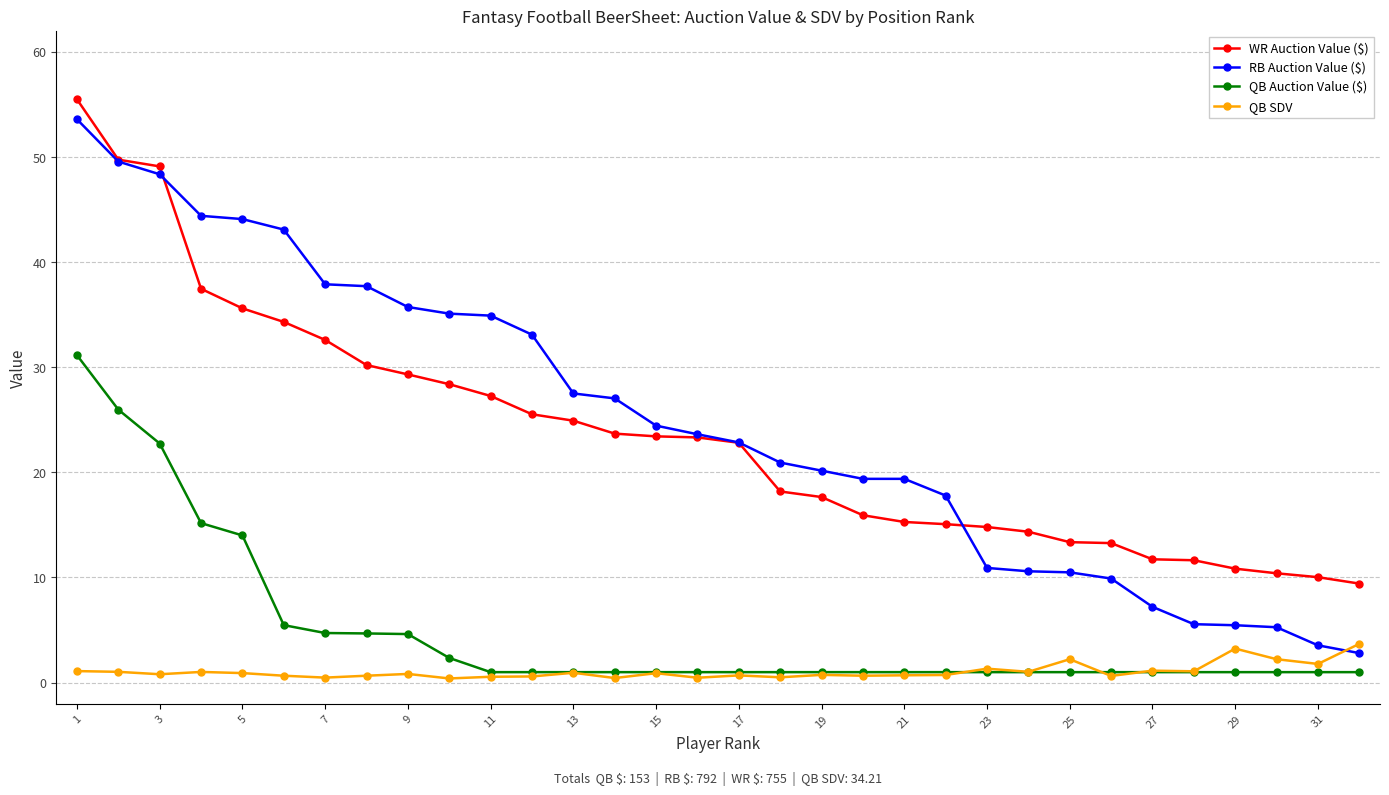

How many distinct data groups are displayed?

4